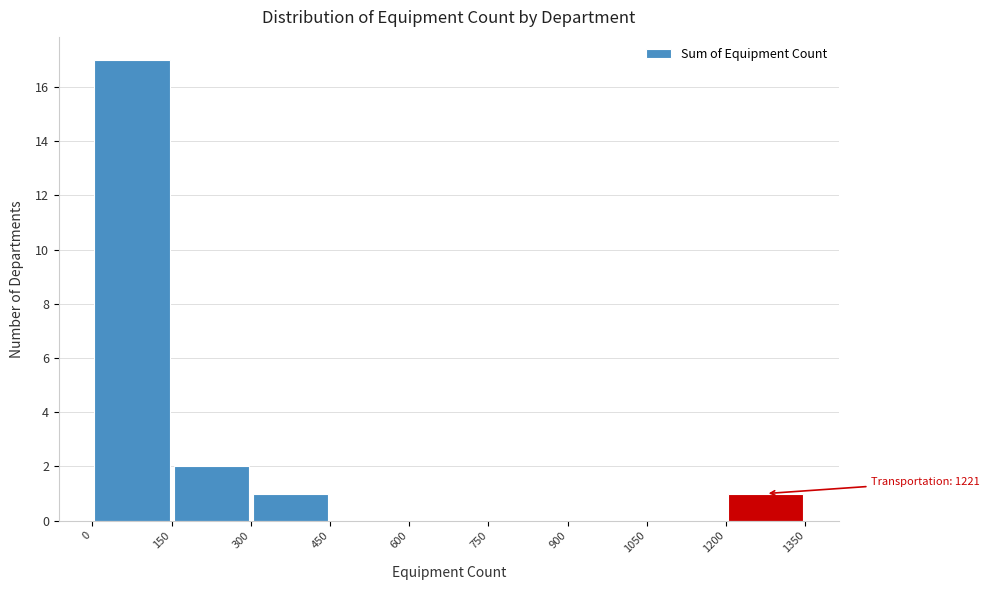

Which range on the x-axis has the tallest bar?

0 to 150